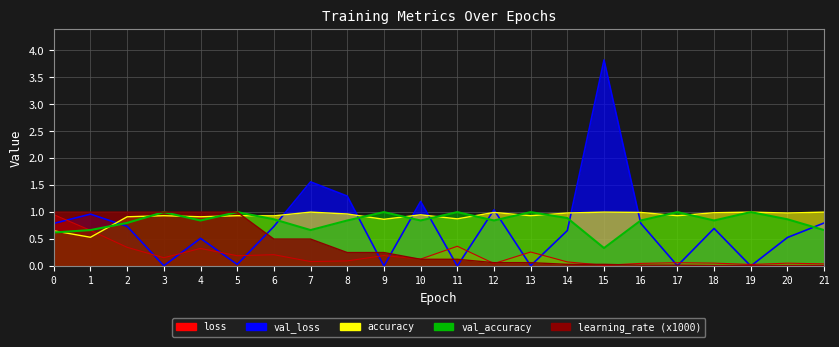

What is the spread (max minus min) of values at 21?

1.0